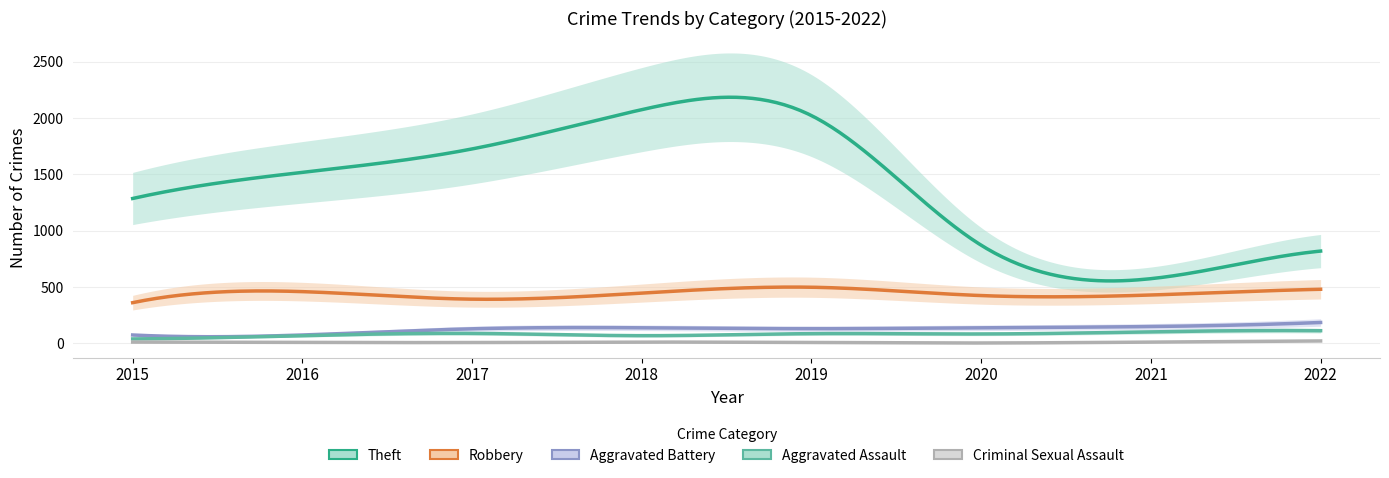

True or false: Aggravated Assault and Aggravated Battery intersect in this chart.

False